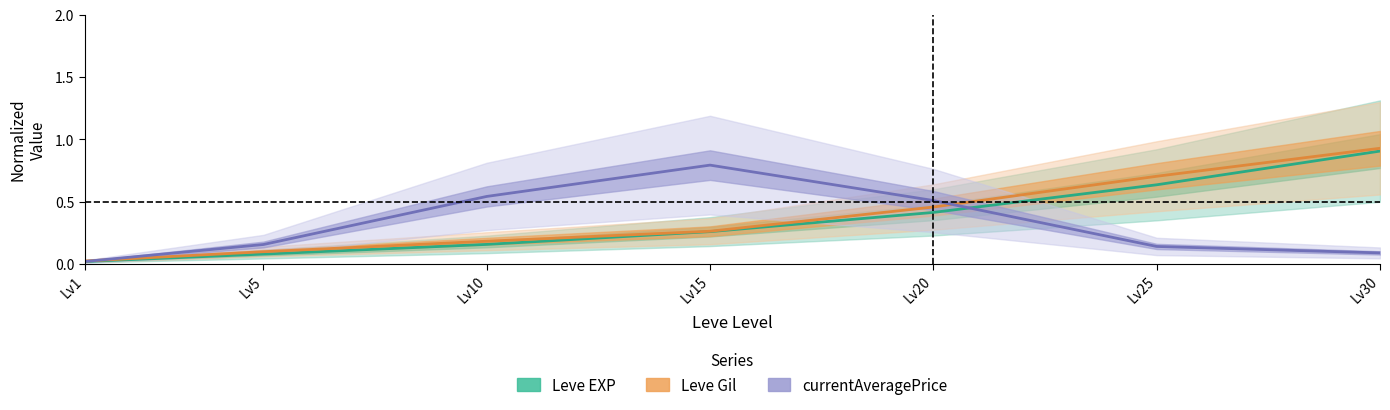

Which series changed the most between Lv15 and Lv25?

currentAveragePrice